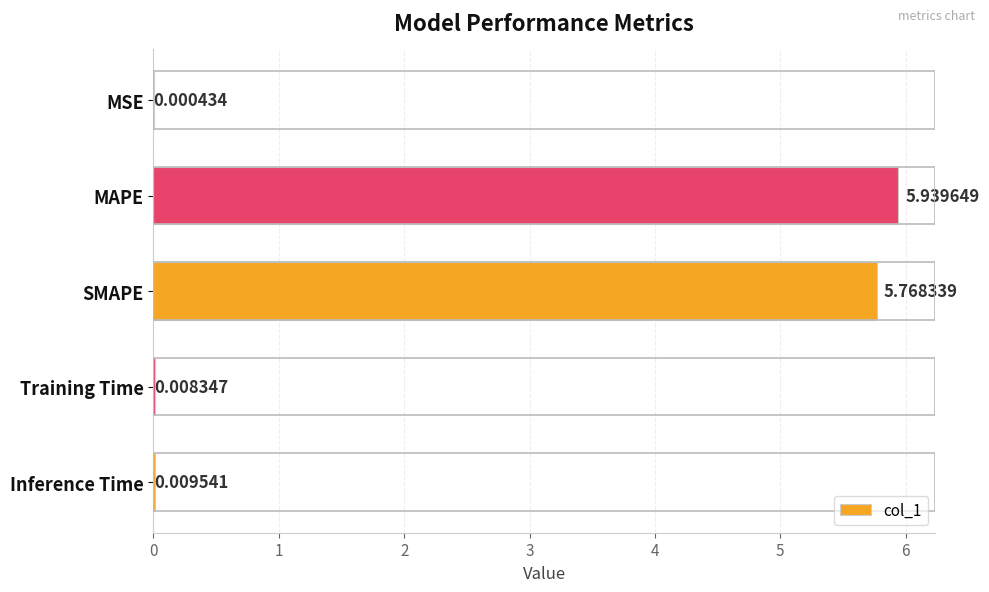

At which category does the chart reach its peak across all series?

MAPE